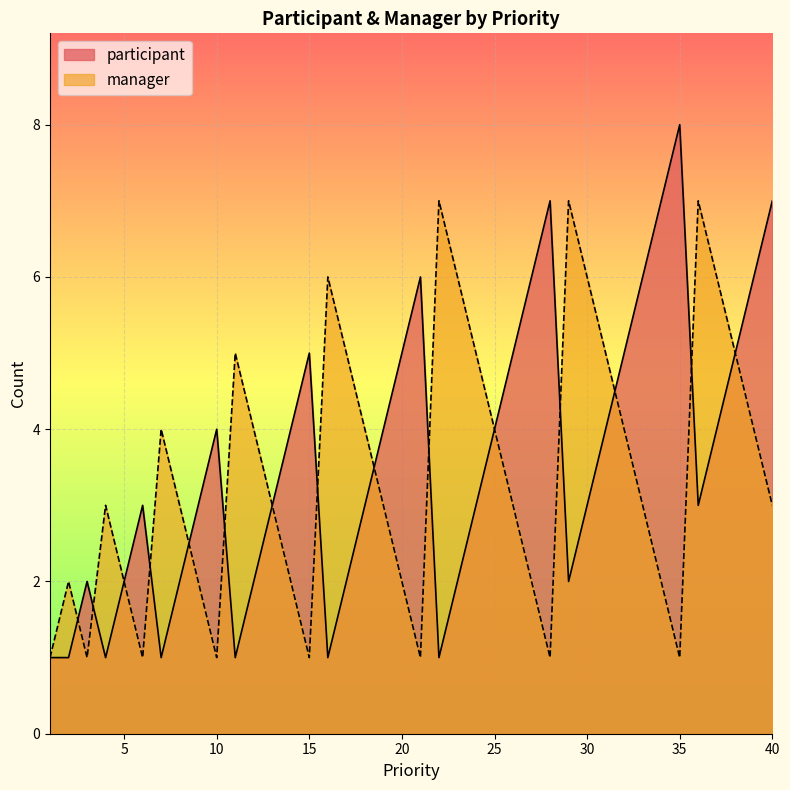

The manager series shows 1 at 28. True or false?

True